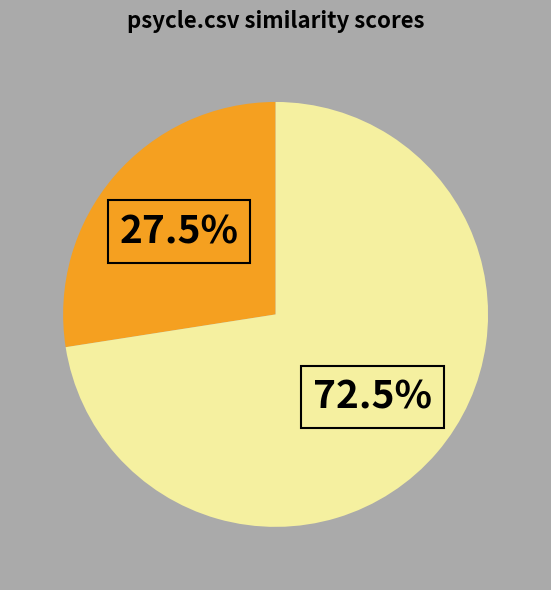

Does any single category account for the majority?

Yes